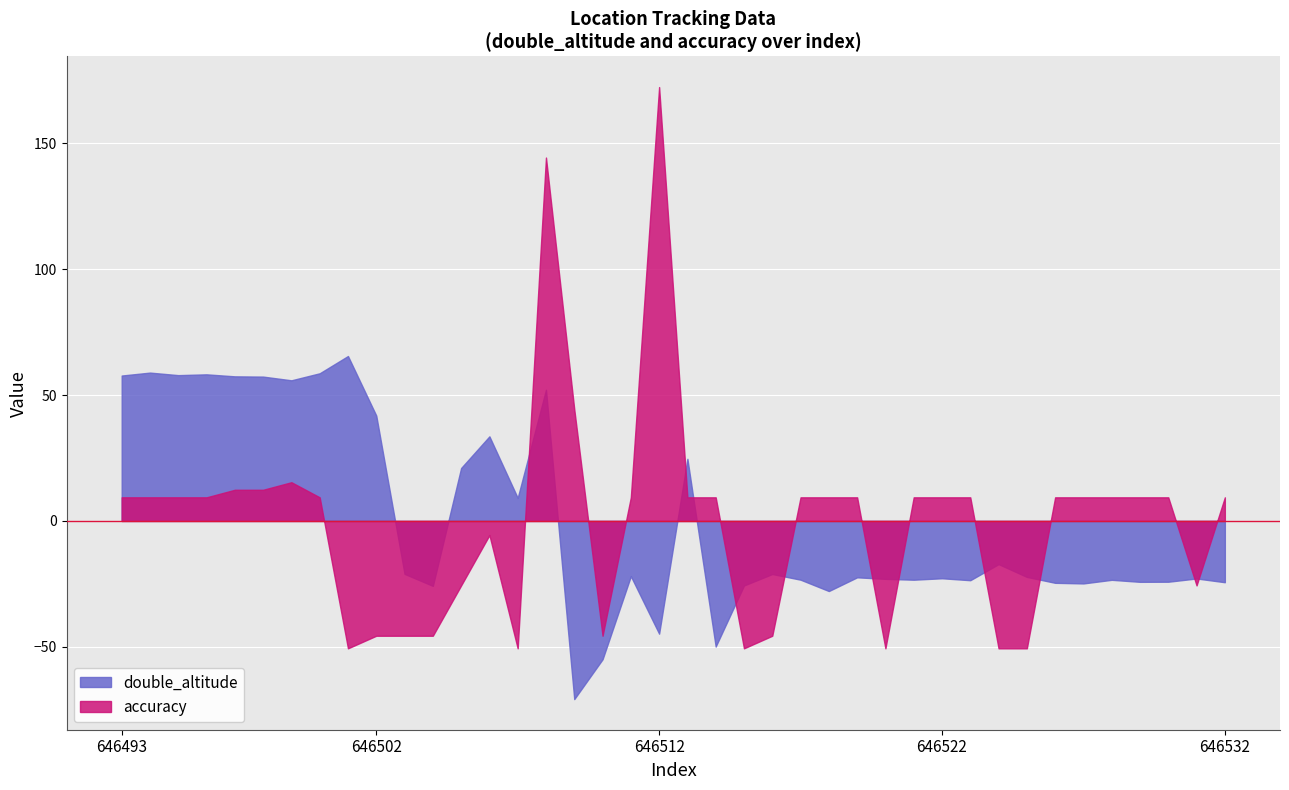

List the labels in order of accuracy value, smallest first.

646501, 646507, 646515, 646520, 646524, 646525, 646502, 646503, 646504, 646510, 646516, 646505, 646531, 646506, 646493, 646494, 646495, 646496, 646500, 646511, 646513, 646514, 646517, 646518, 646519, 646521, 646522, 646523, 646526, 646527, 646528, 646529, 646530, 646532, 646497, 646498, 646499, 646509, 646508, 646512